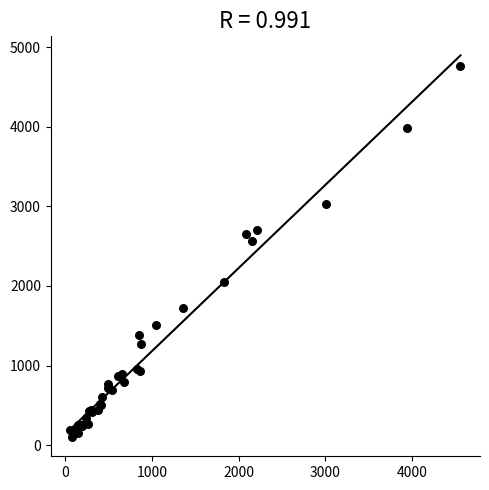

What Y value in the scatter plot is closest to 2430?

2566